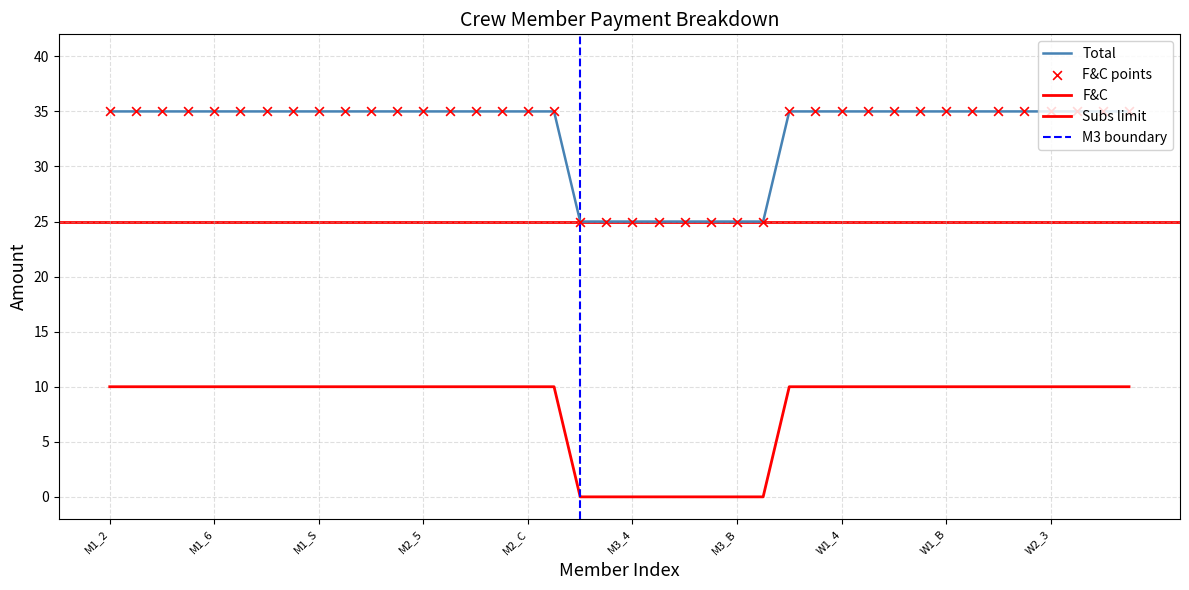

At how many categories does at least one series exceed 32?

32